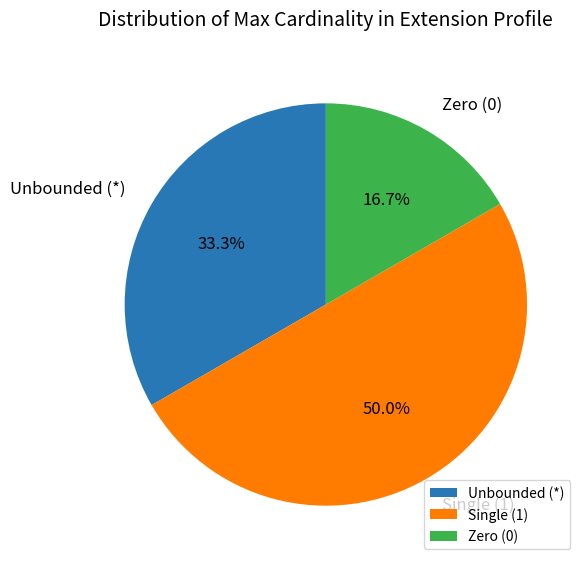

Rank the categories by value from lowest to highest.

Zero (0), Unbounded (*), Single (1)